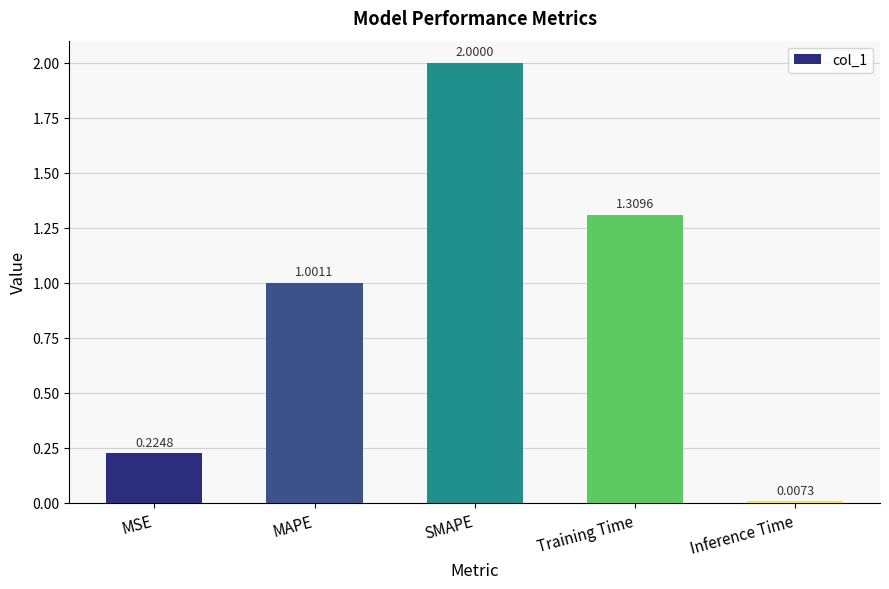

Does the chart contain any negative values?

No